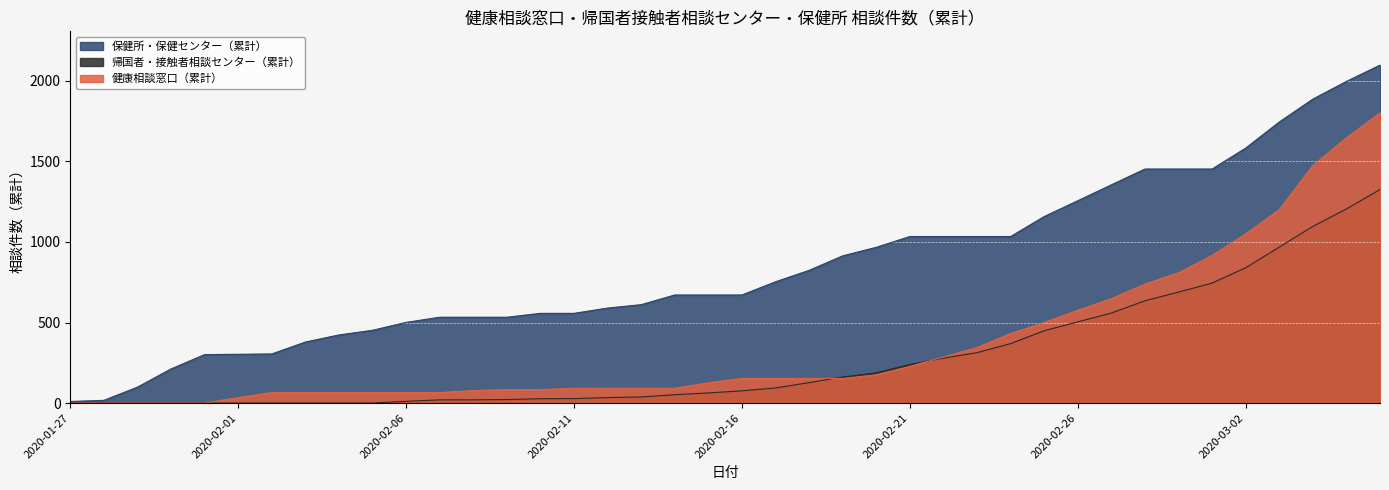

How many intersections are there between 帰国者・接触者相談センター（累計） and 健康相談窓口（累計）?

2